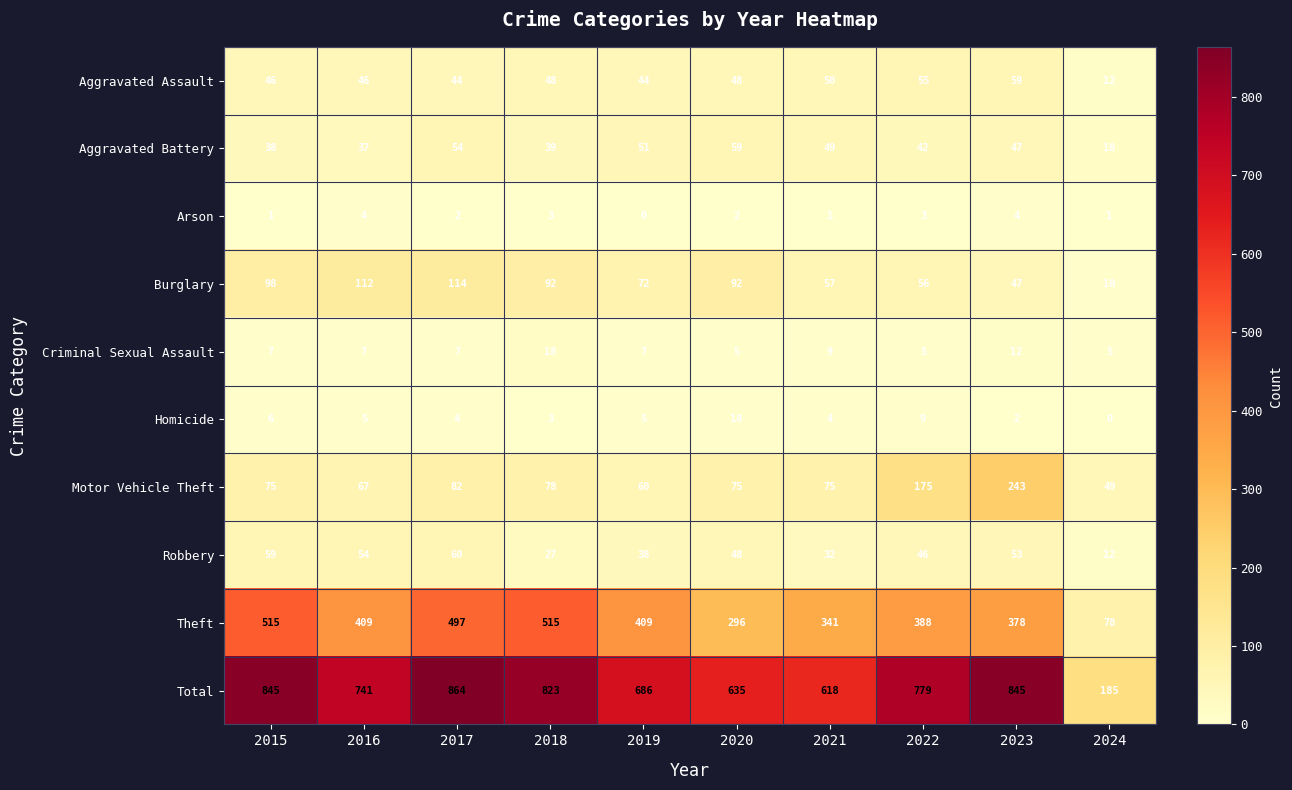

What is the highest value of the Aggravated Battery series?

59